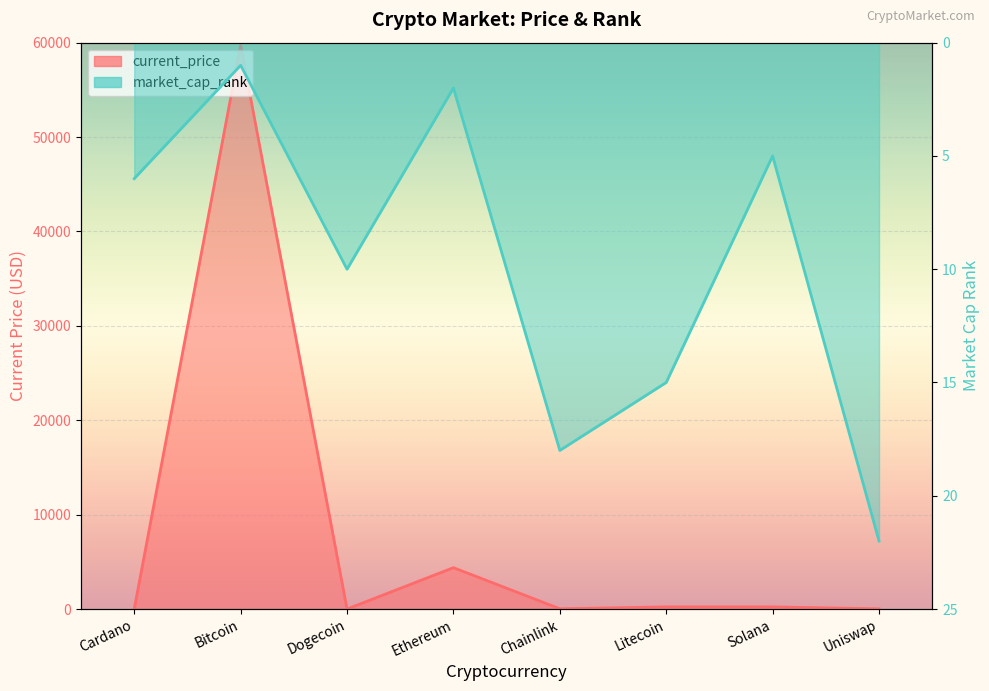

True or false: current_price and market_cap_rank cross at least once.

True